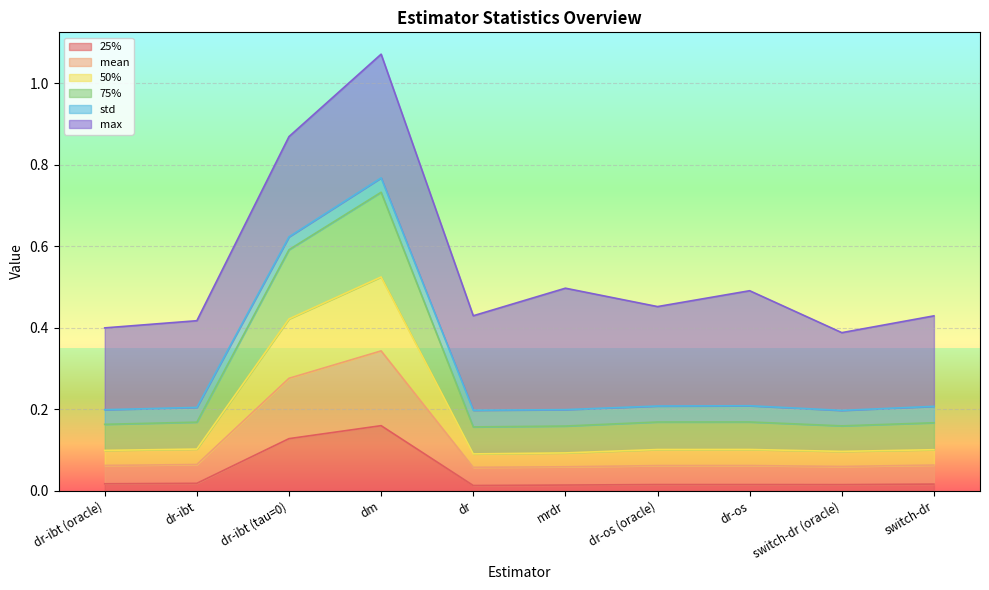

At which label does 25% reach its peak?

dm